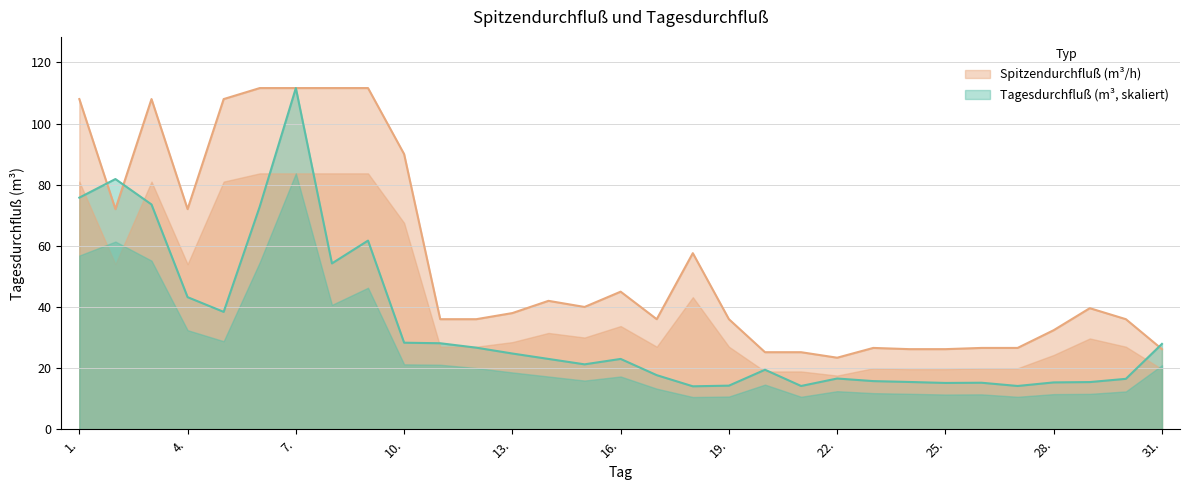

Is the value of Tagesdurchfluß at 13. greater than the value of Spitzendurchfluß at 29.?

No